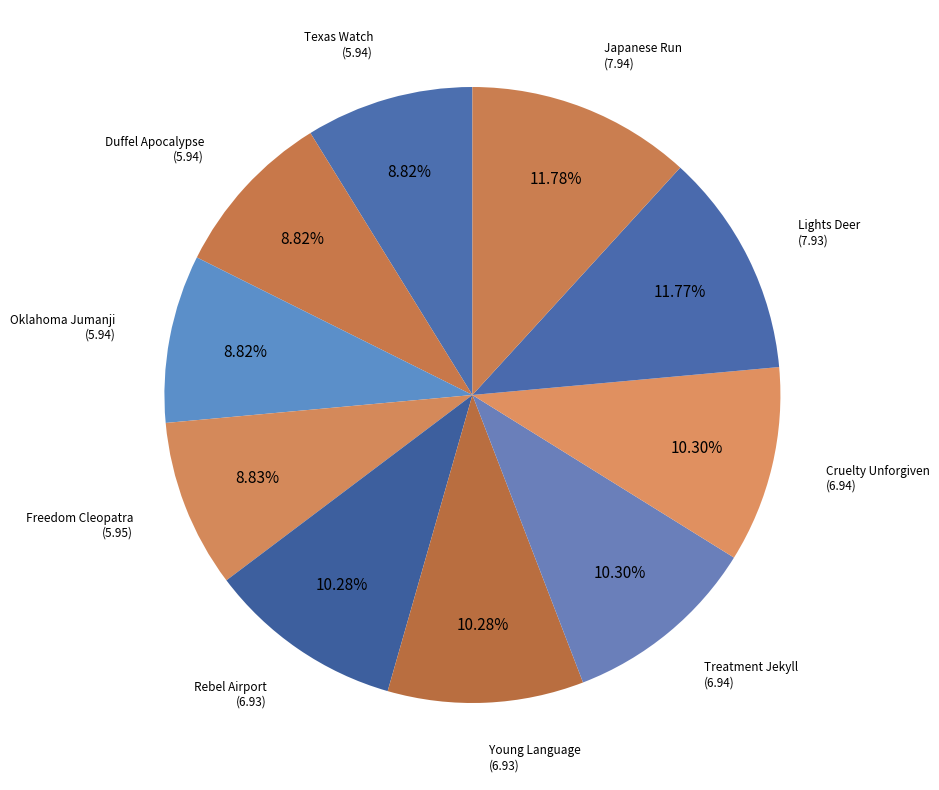

Is there any slice that represents more than half of the pie?

No